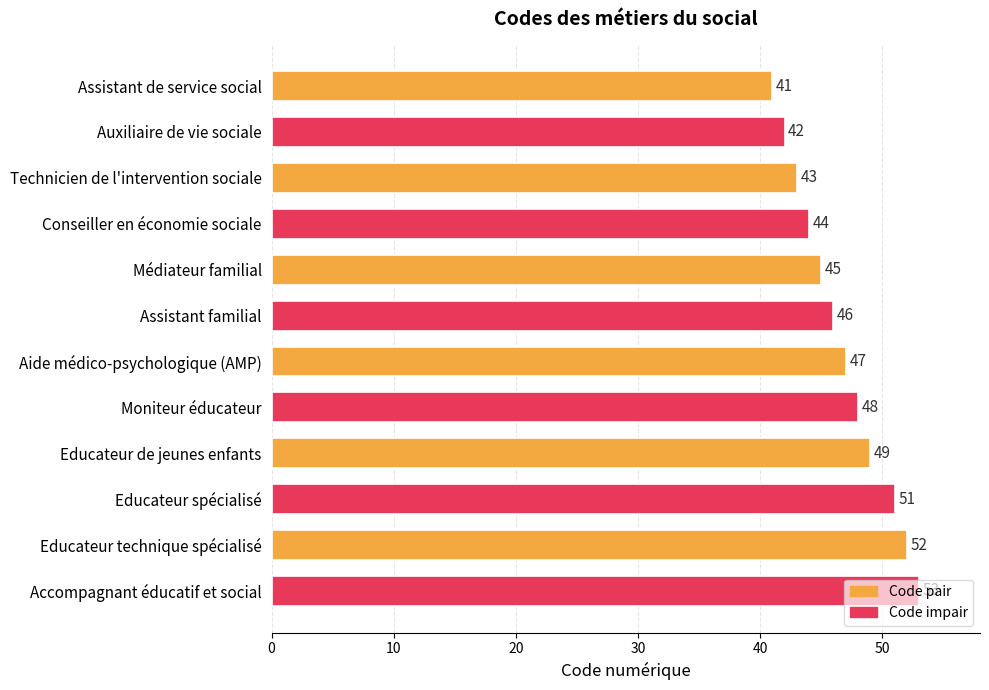

List the labels in order of value, smallest first.

Assistant de service social, Auxiliaire de vie sociale, Technicien de l'intervention sociale, Conseiller en économie sociale, Médiateur familial, Assistant familial, Aide médico-psychologique (AMP), Moniteur éducateur, Educateur de jeunes enfants, Educateur spécialisé, Educateur technique spécialisé, Accompagnant éducatif et social